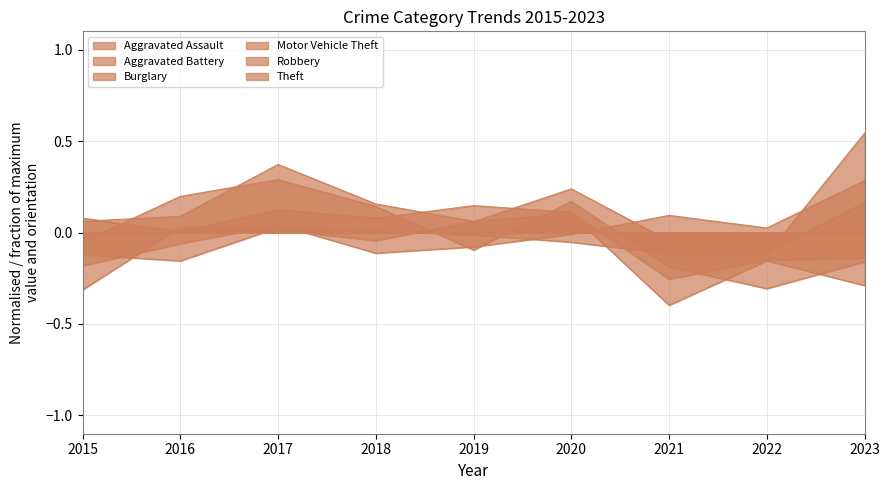

True or false: Aggravated Assault has more than 0 interior local peaks.

True